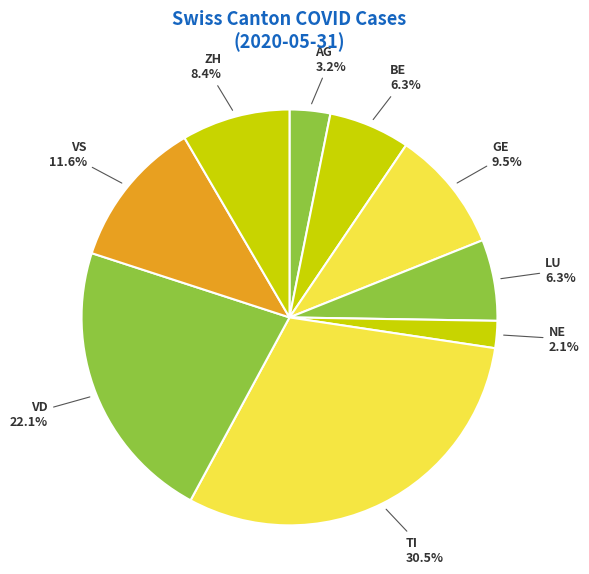

How many segments does this pie chart have?

9